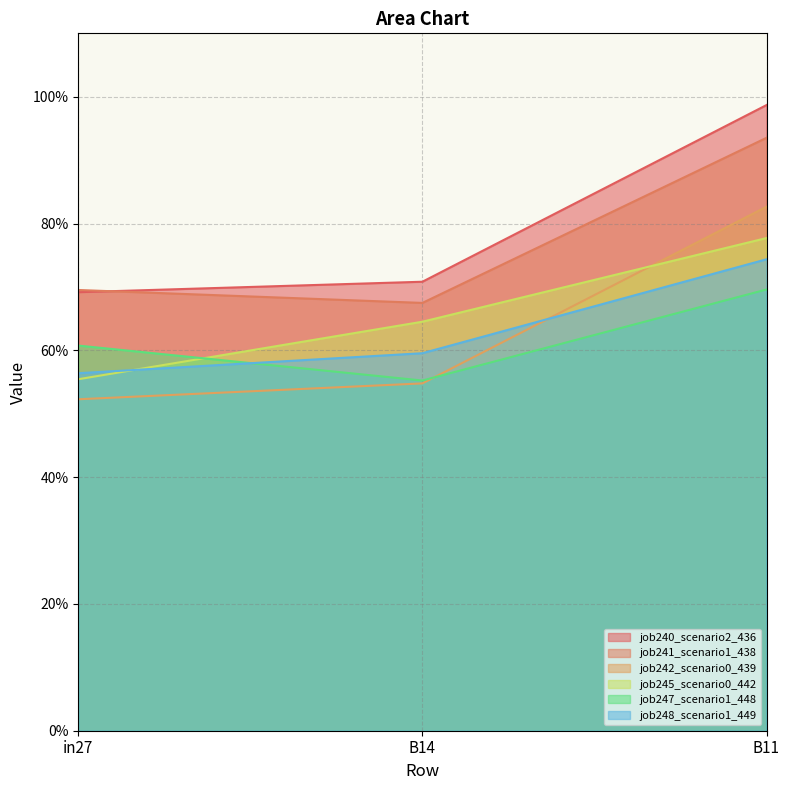

Reading left to right, extract all data points from this chart.

job240_scenario2_436: 0.7	0.7	1.0
job241_scenario1_438: 0.7	0.7	0.9
job242_scenario0_439: 0.5	0.5	0.8
job245_scenario0_442: 0.6	0.6	0.8
job247_scenario1_448: 0.6	0.6	0.7
job248_scenario1_449: 0.6	0.6	0.7